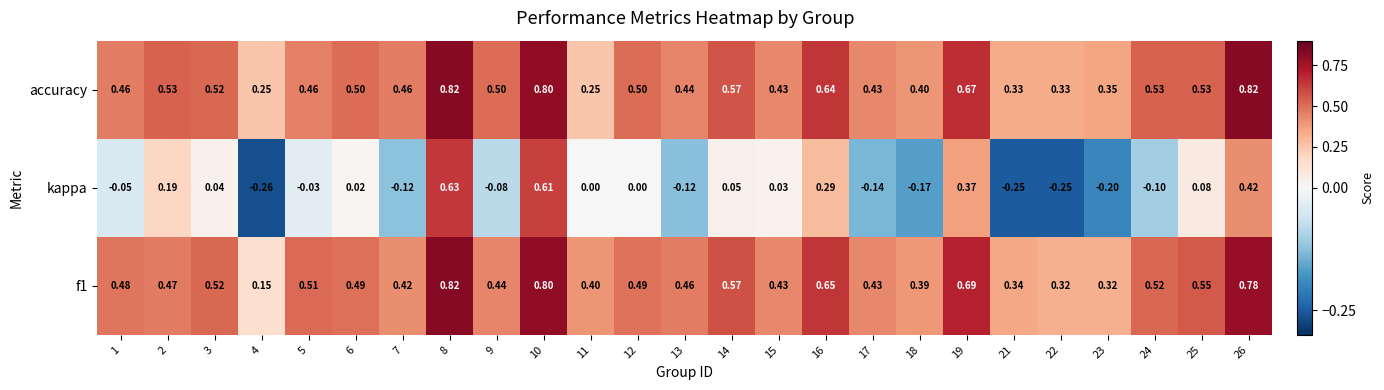

Which series changed the most between 5 and 14?

accuracy